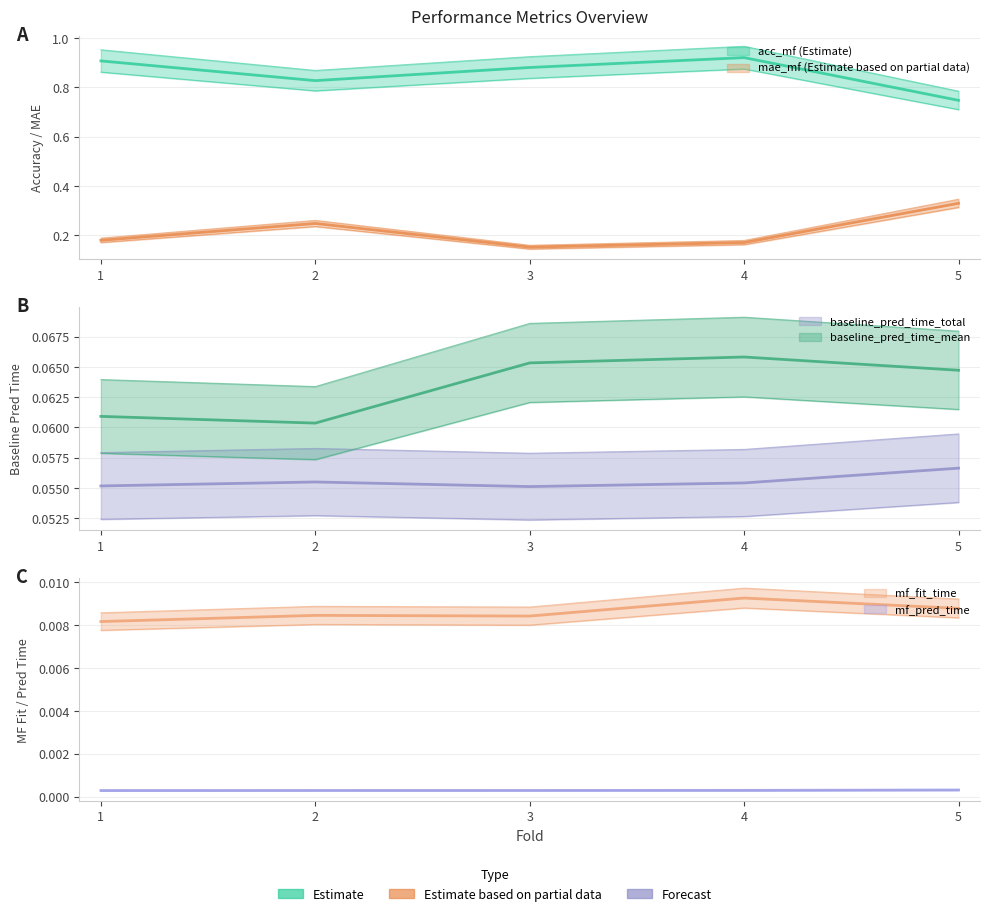

List the series in order of their peak value, highest first.

acc_mf, mae_mf, baseline_pred_time_mean, baseline_pred_time_total, mf_fit_time, mf_pred_time